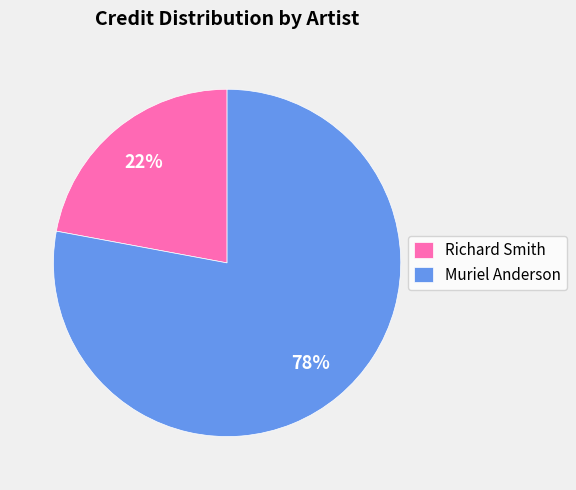

Do Richard Smith and Muriel Anderson together represent more than half of the pie?

Yes